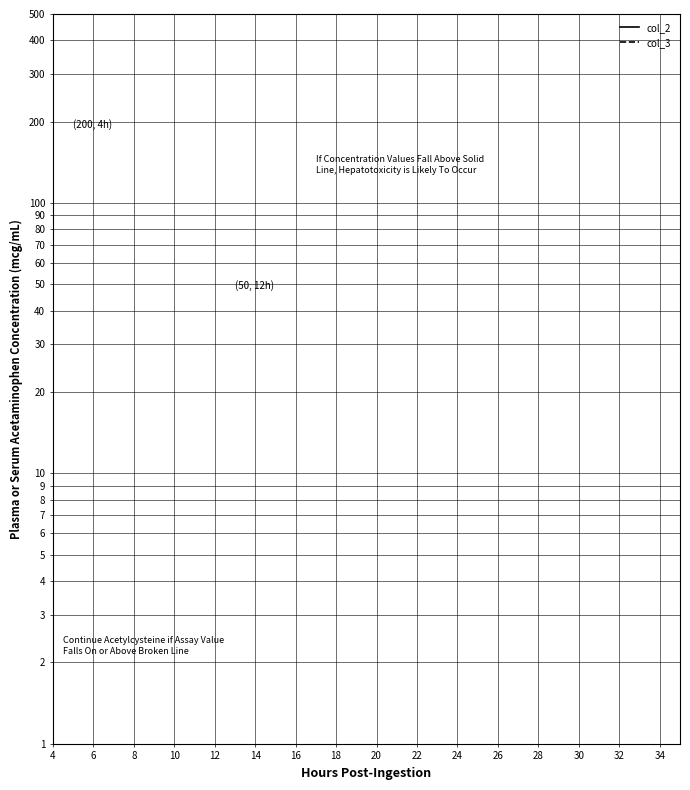

Is this an area chart (filled region under the line)?

No